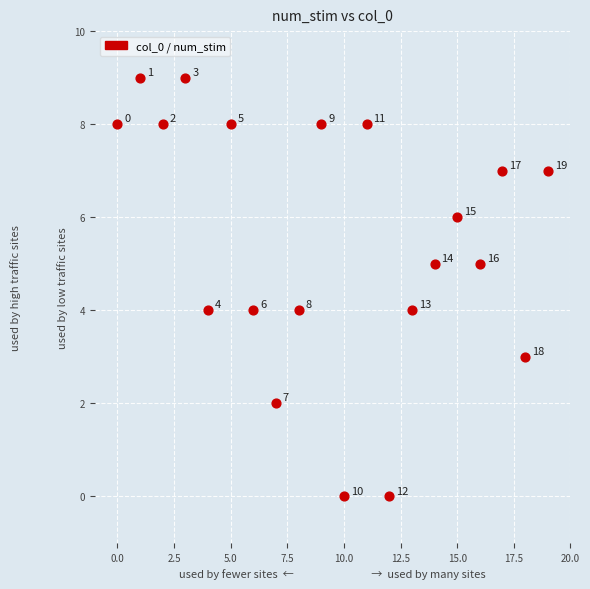

What is the range of Y values (max minus min)?

9